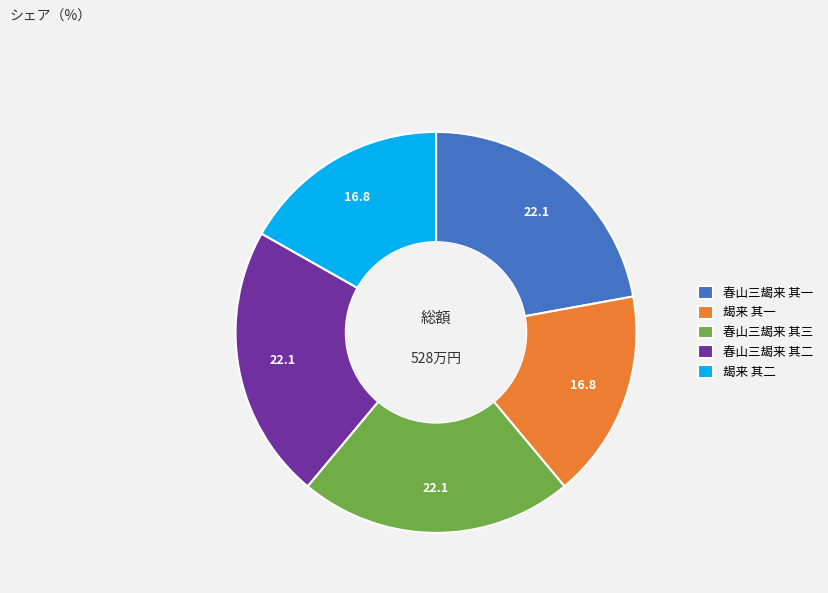

Does 朅来 其二 represent more than half of the total?

No